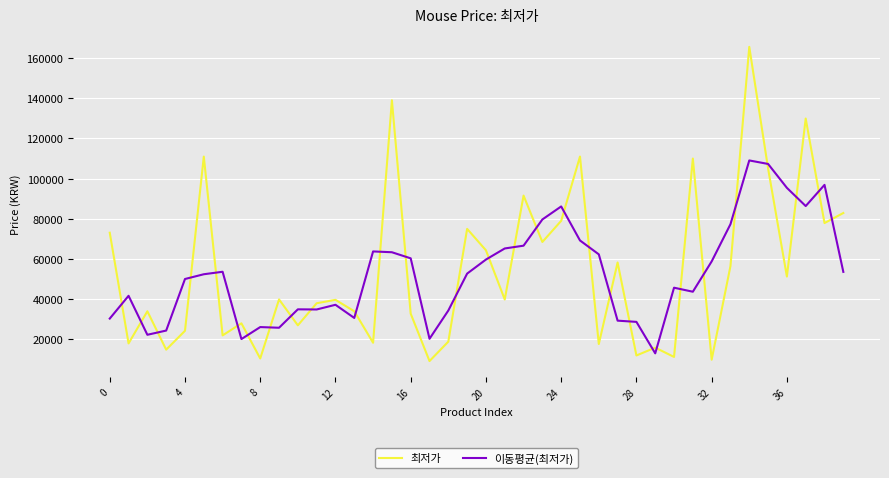

How many intersections are there between 최저가 and 이동평균(최저가)?

30